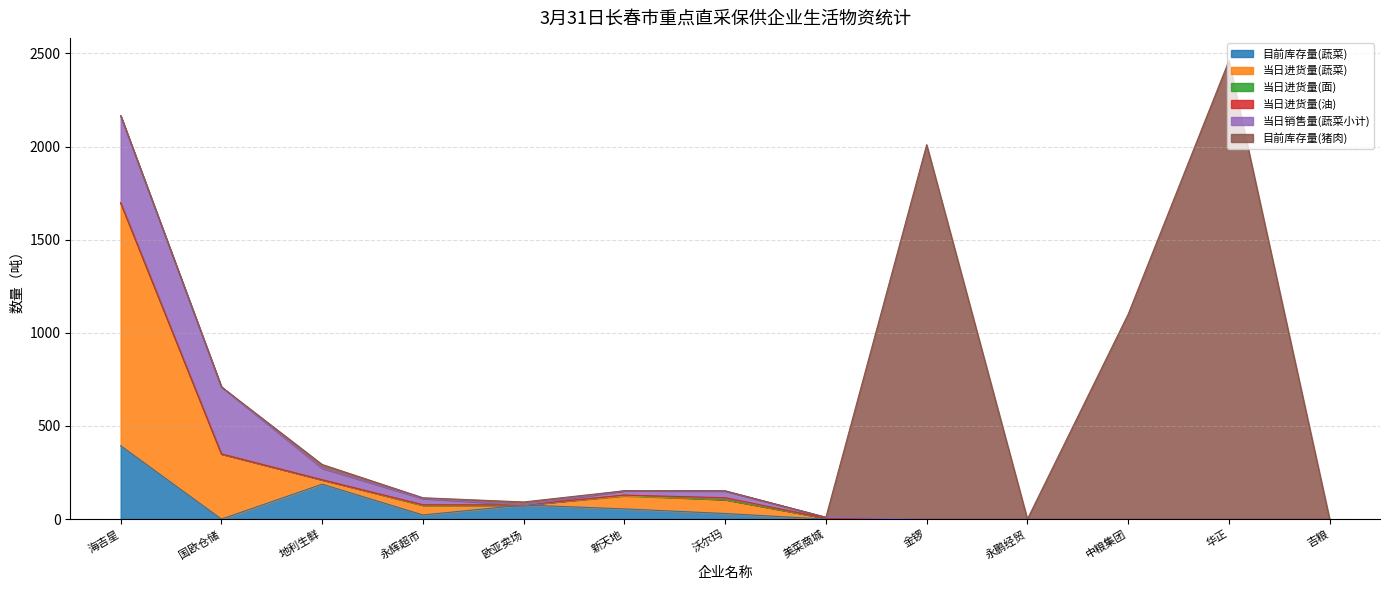

The value of 当日进货量(油) at 地利生鲜 is 3.9. True or false?

False